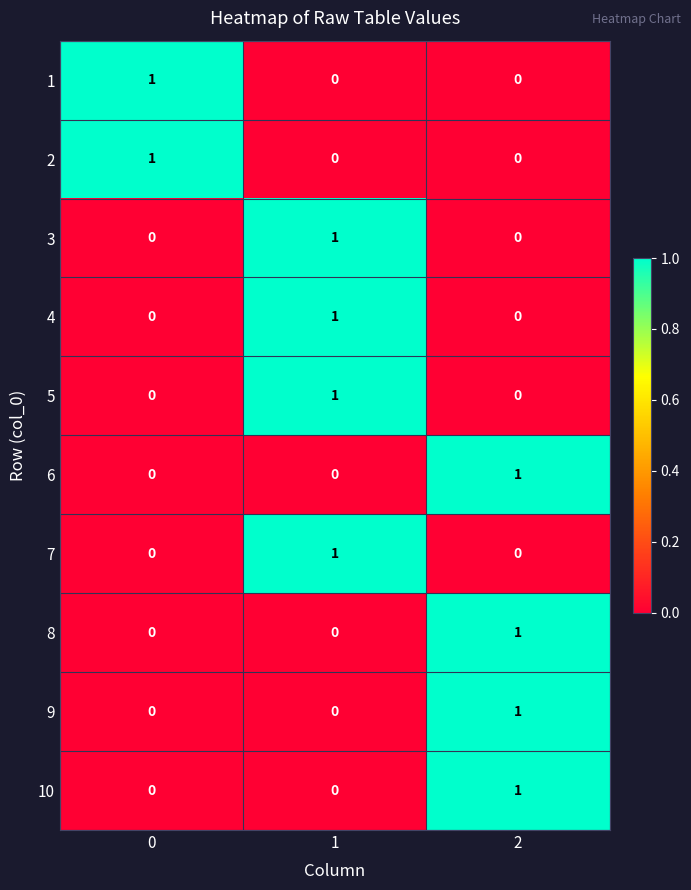

At how many categories does at least one series exceed 0?

3